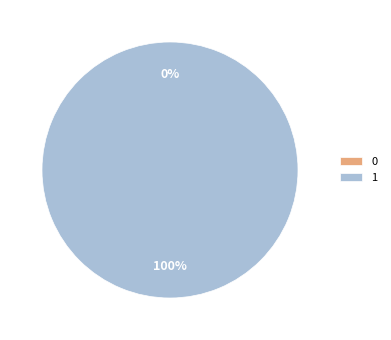

Rank the categories by value from lowest to highest.

0, 1